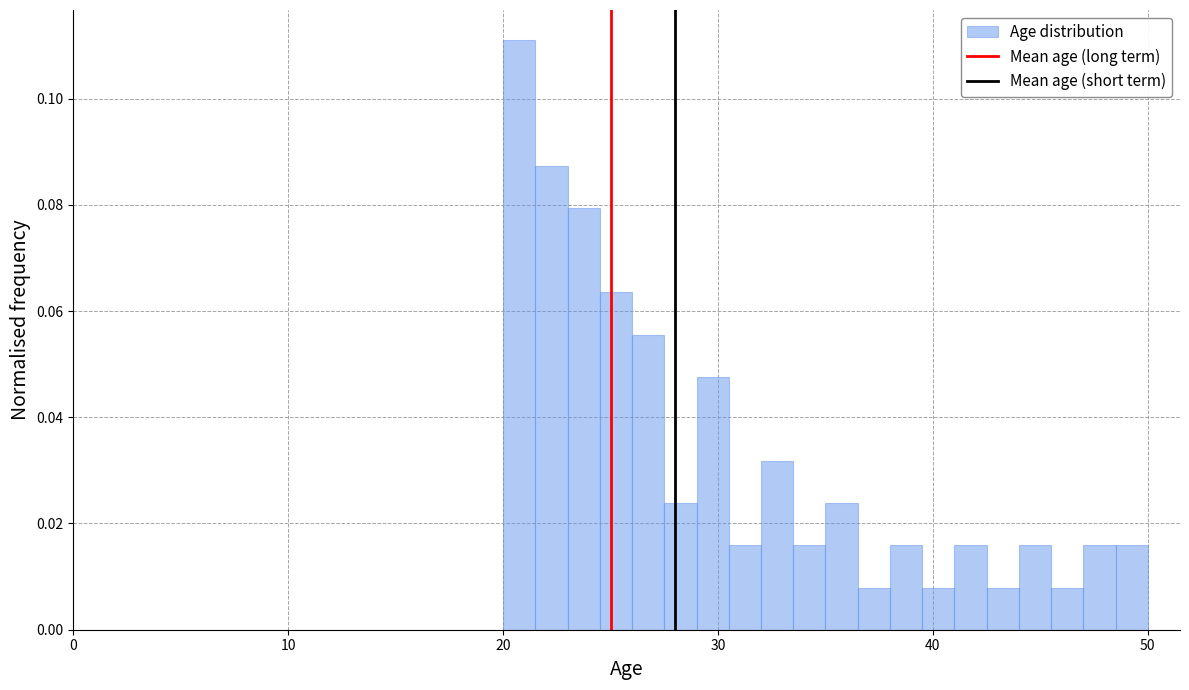

Read against the x-axis, roughly where is the centre of the tallest bar?

21